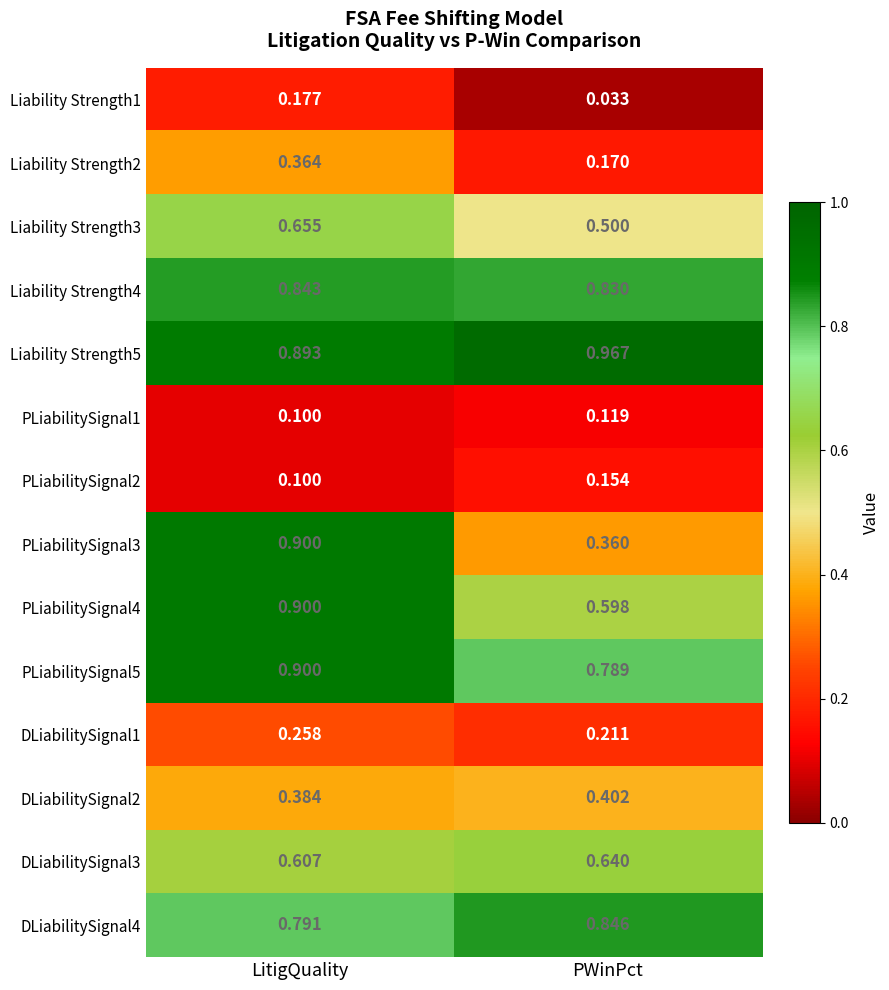

Is the value of Liability Strength4 at PWinPct greater than the value of PLiabilitySignal1 at PWinPct?

Yes